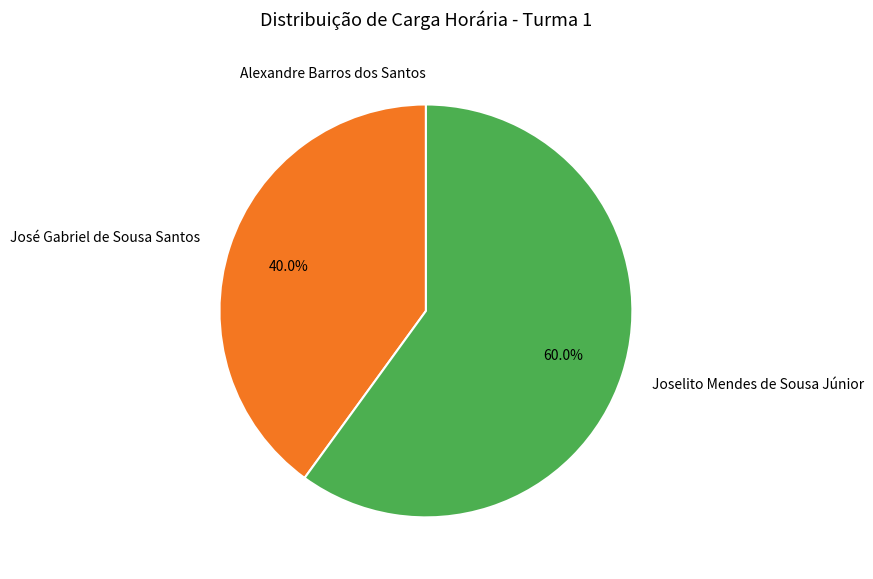

Which slice represents more than half of the pie?

Joselito Mendes de Sousa Júnior